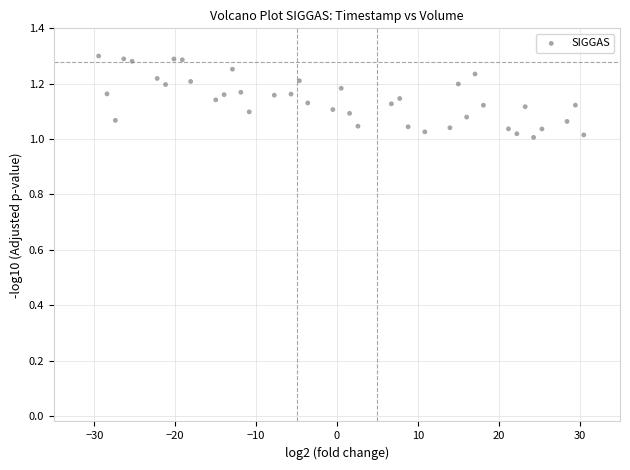

What is the range of Y values (max minus min)?

0.3